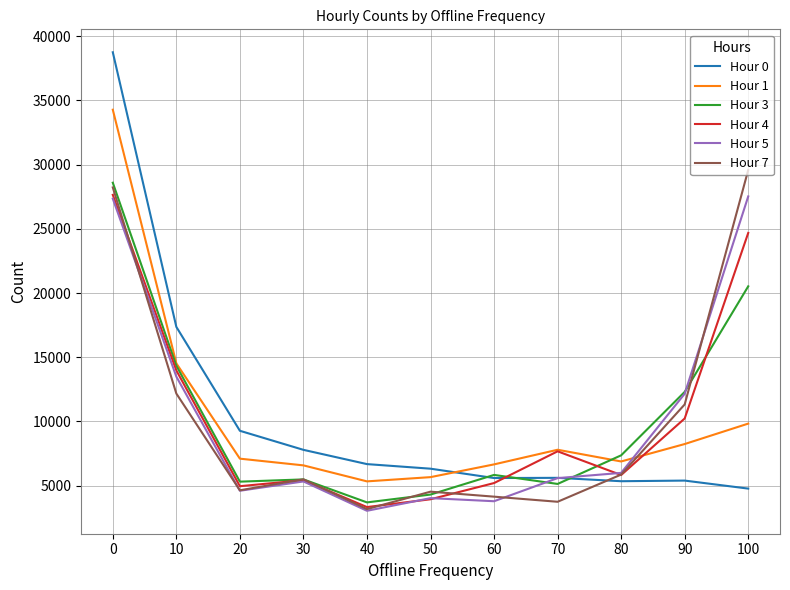

True or false: Hour 5 and Hour 4 intersect in this chart.

True